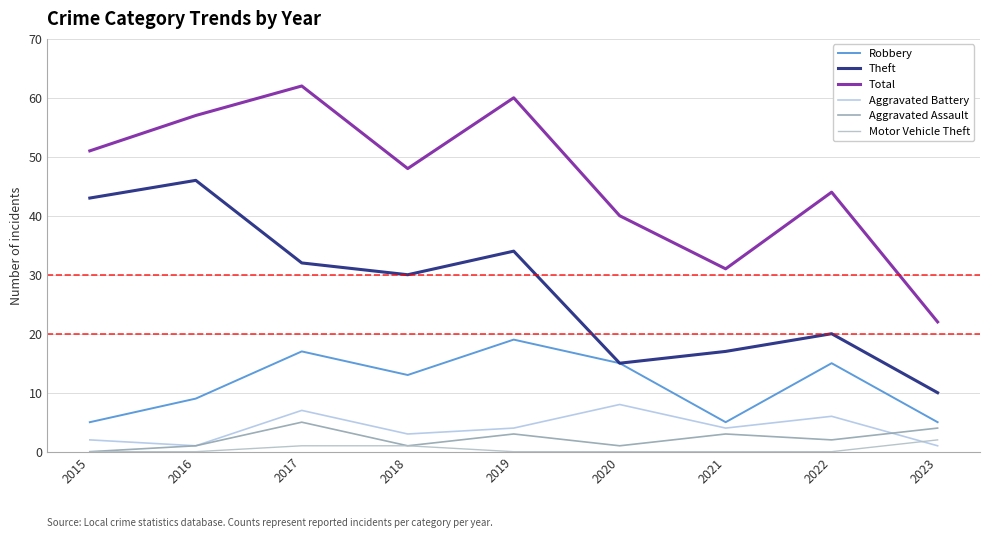

How many lines are shown in the chart?

6